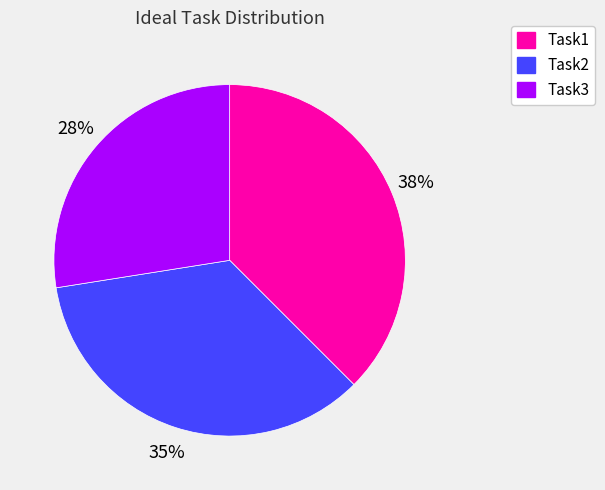

Do Task2 and Task3 together represent more than half of the pie?

Yes